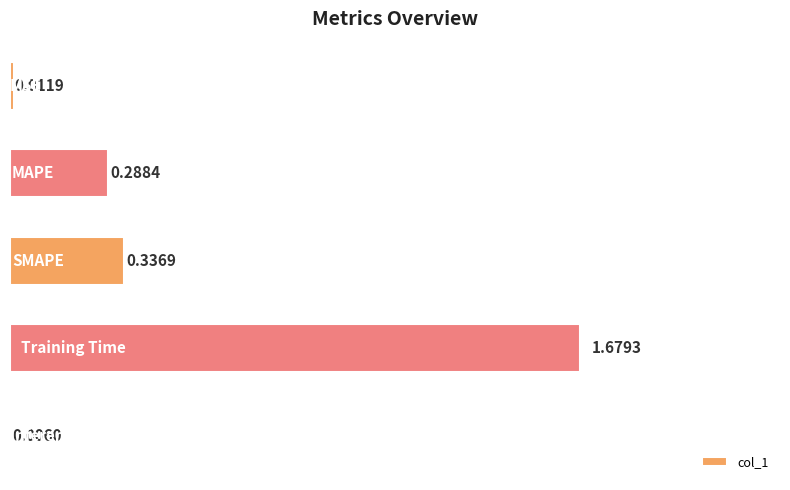

What is the sum of all values?

2.3